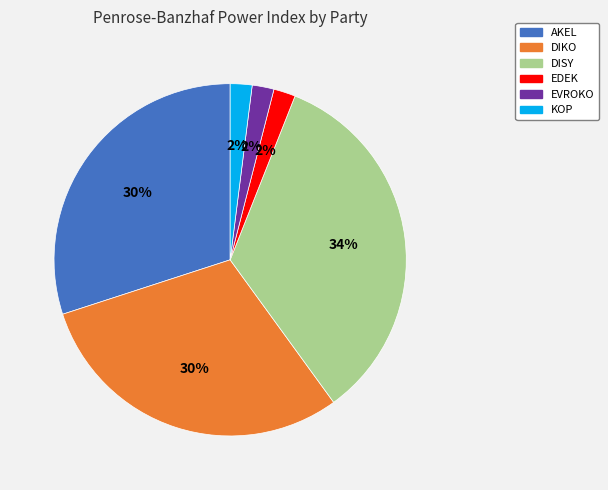

To the nearest percent, what is the average slice percentage?

17%